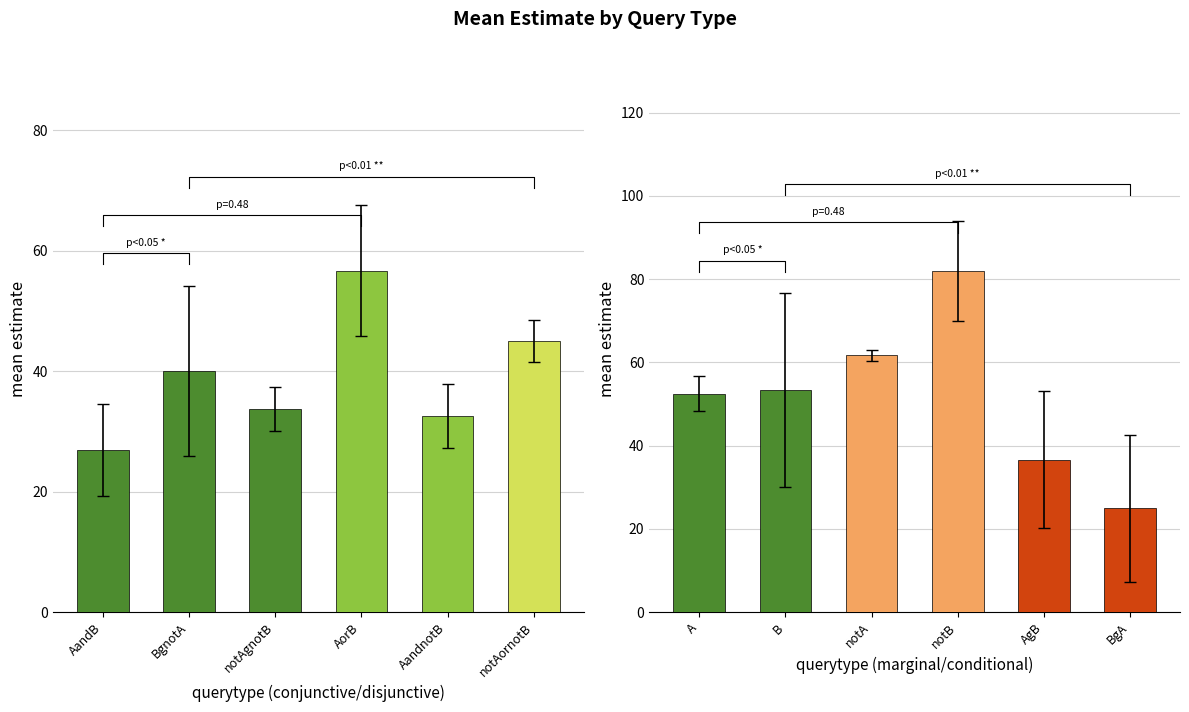

How many values exceed 53?

3